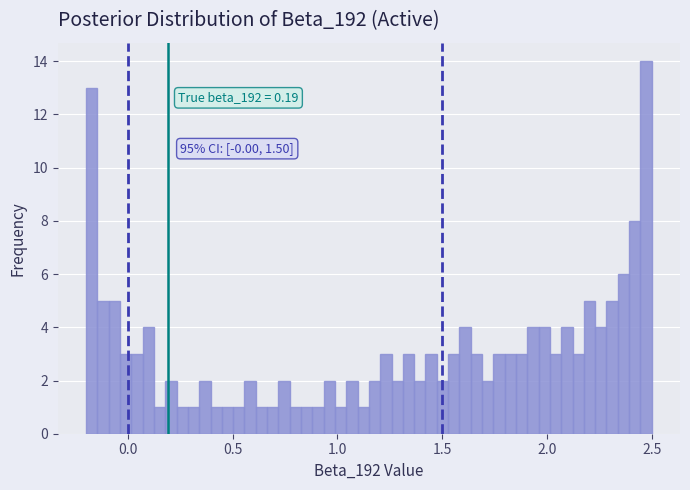

Read against the x-axis, roughly where is the centre of the tallest bar?

2.45